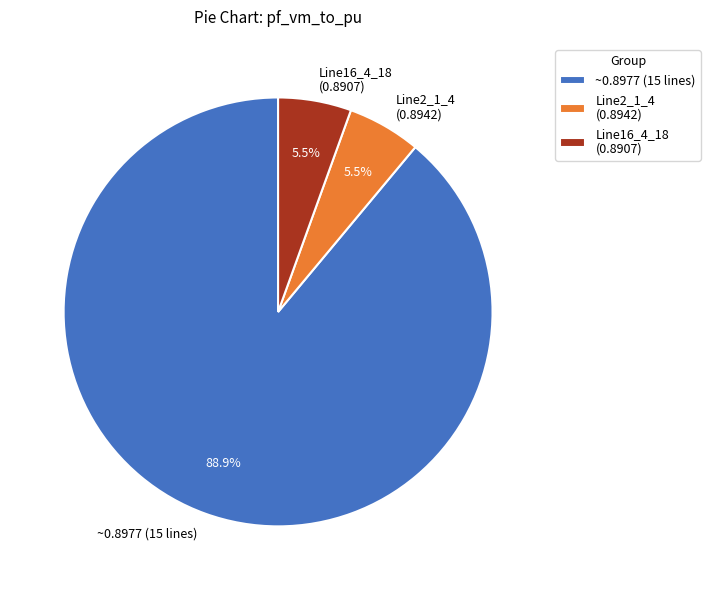

How many segments does this pie chart have?

3